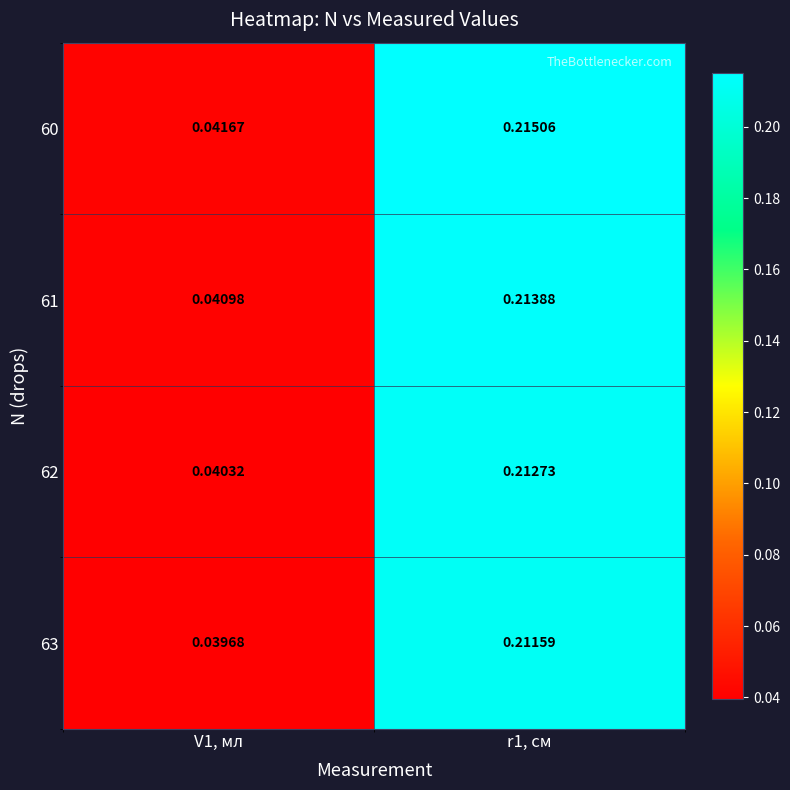

Is the value of 61 at r1, см greater than the value of 62 at r1, см?

Yes